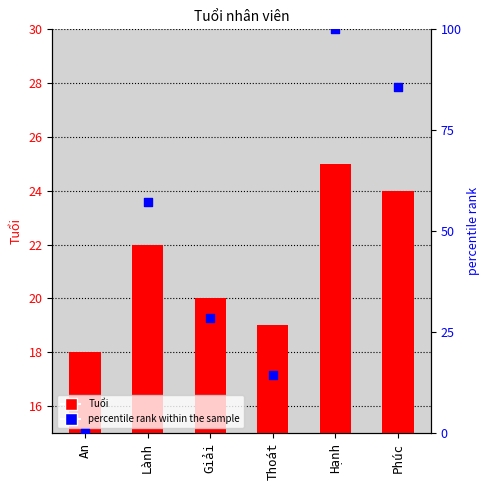

What are all the series names shown in the legend?

Tuổi, percentile rank within the sample